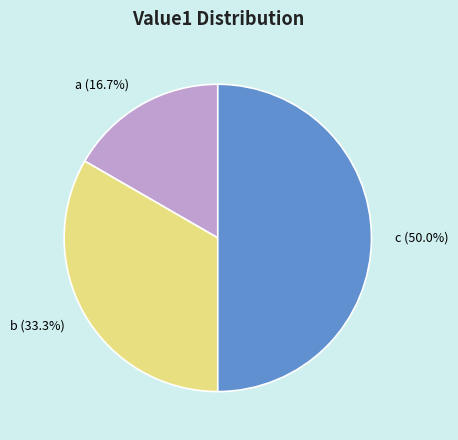

To the nearest percent, what is the average slice percentage?

33%